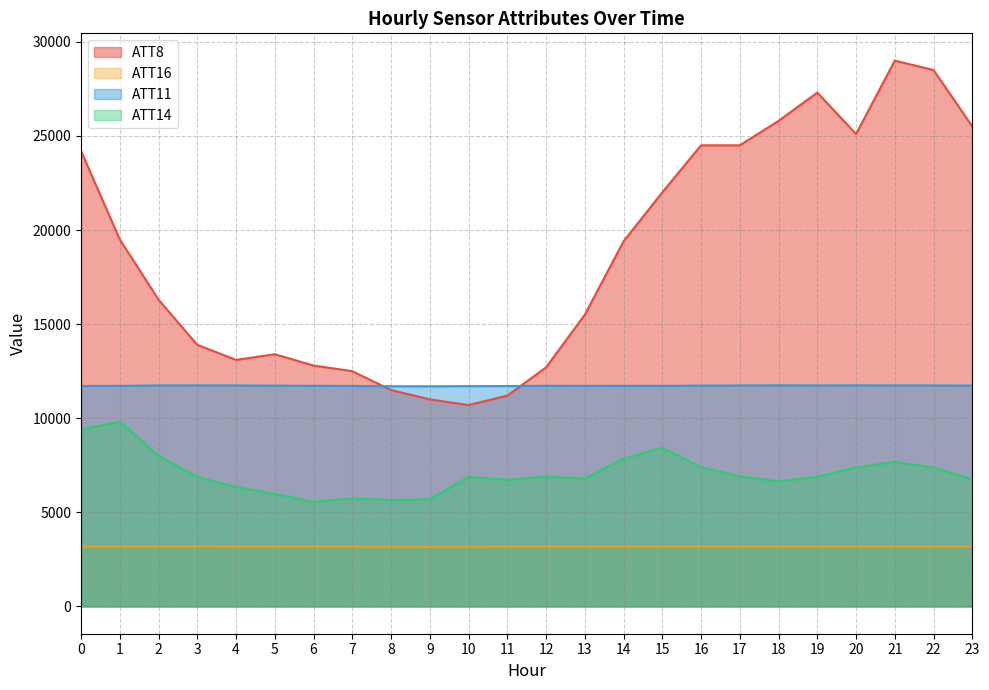

Where is the first local maximum for ATT16?

3